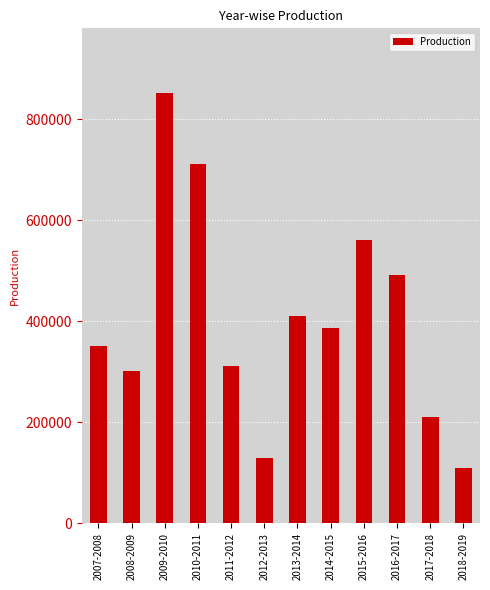

Count the number of categories in the chart.

12